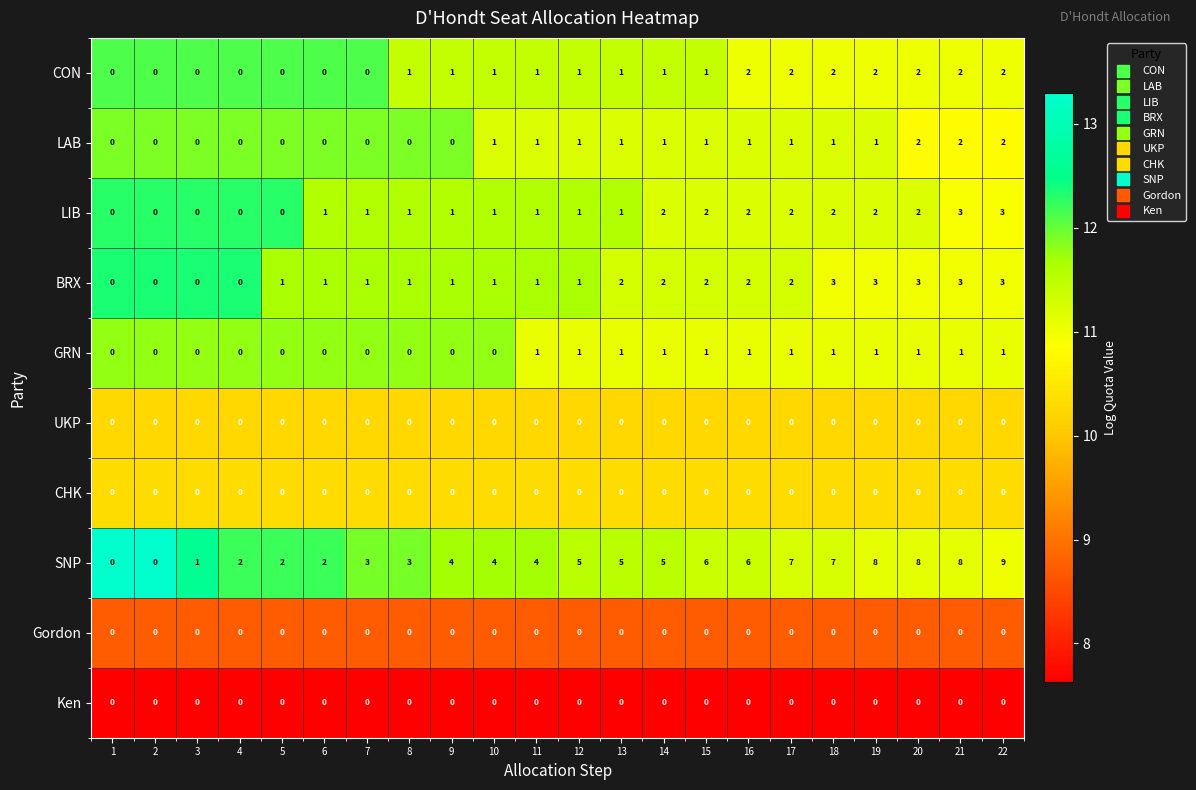

Is it true that LAB equals 0 at 6?

True